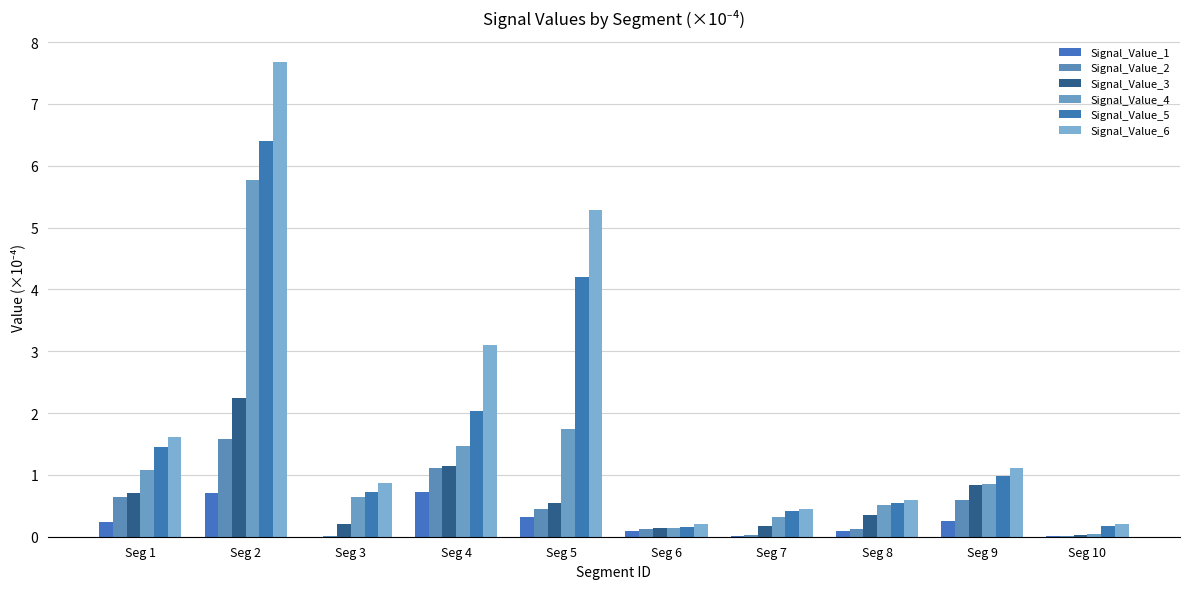

Are the bars horizontal?

No